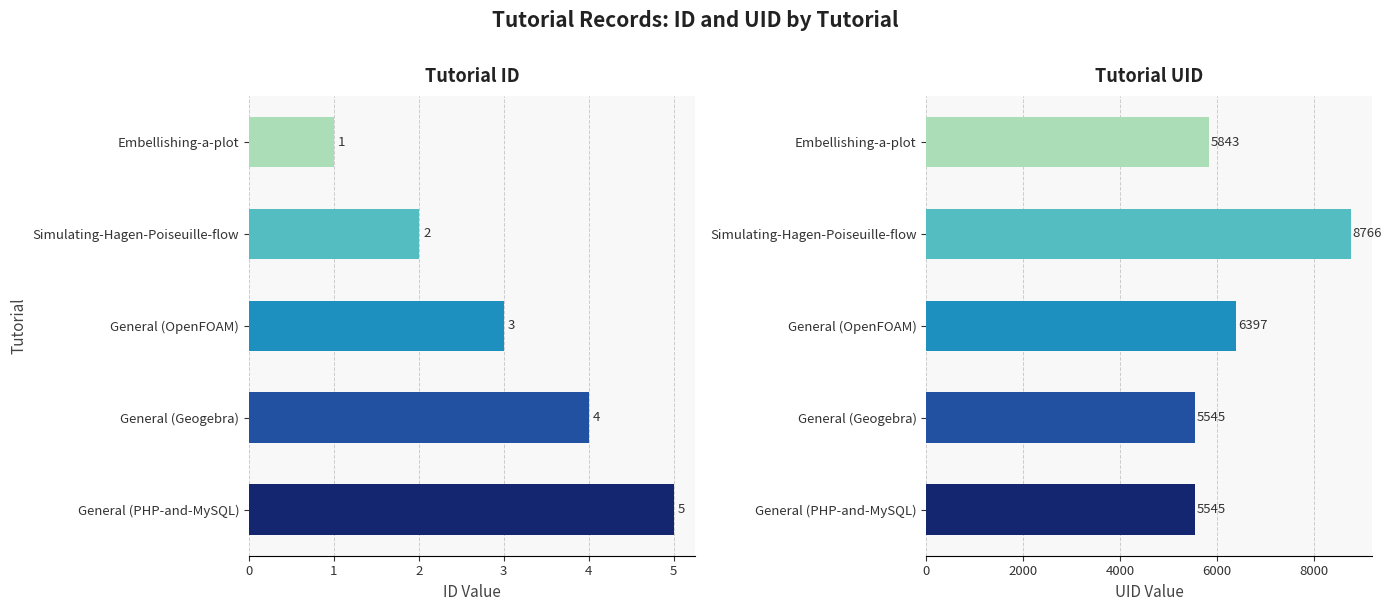

How many series are shown in this chart?

2